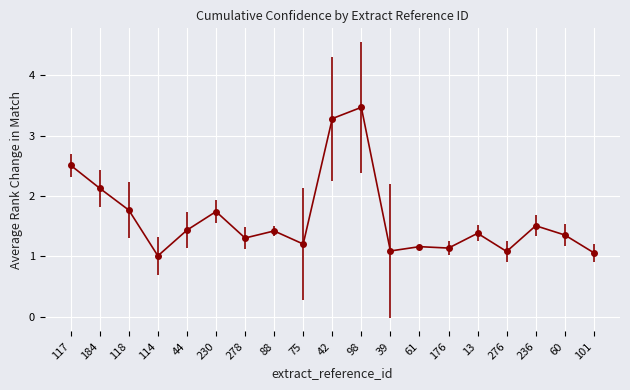

How many lines are shown in the chart?

1